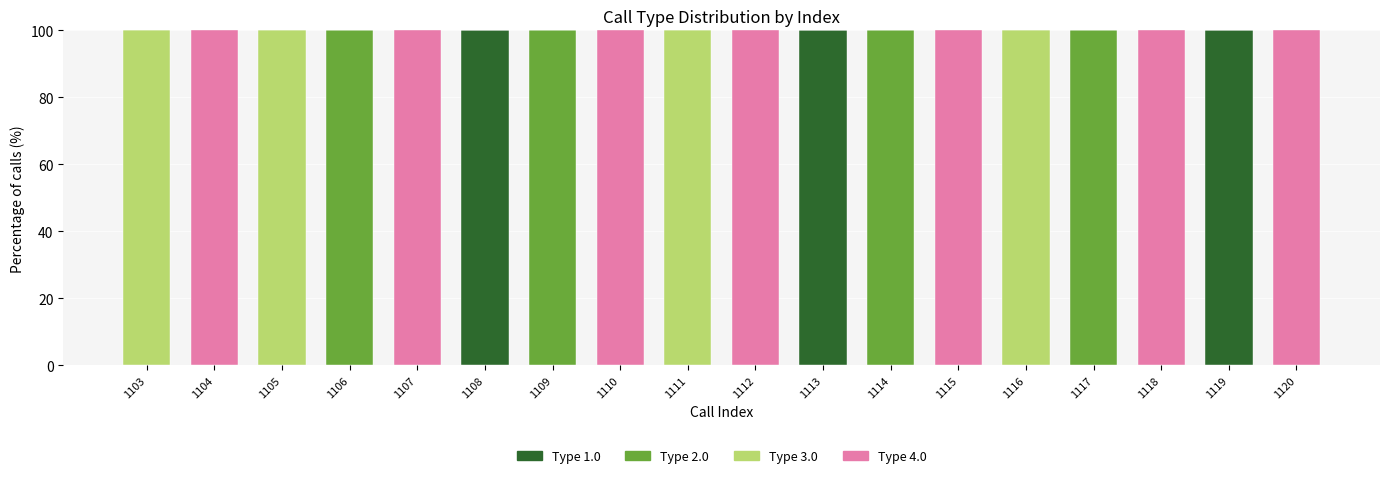

What is the maximum value for Type 1.0?

100